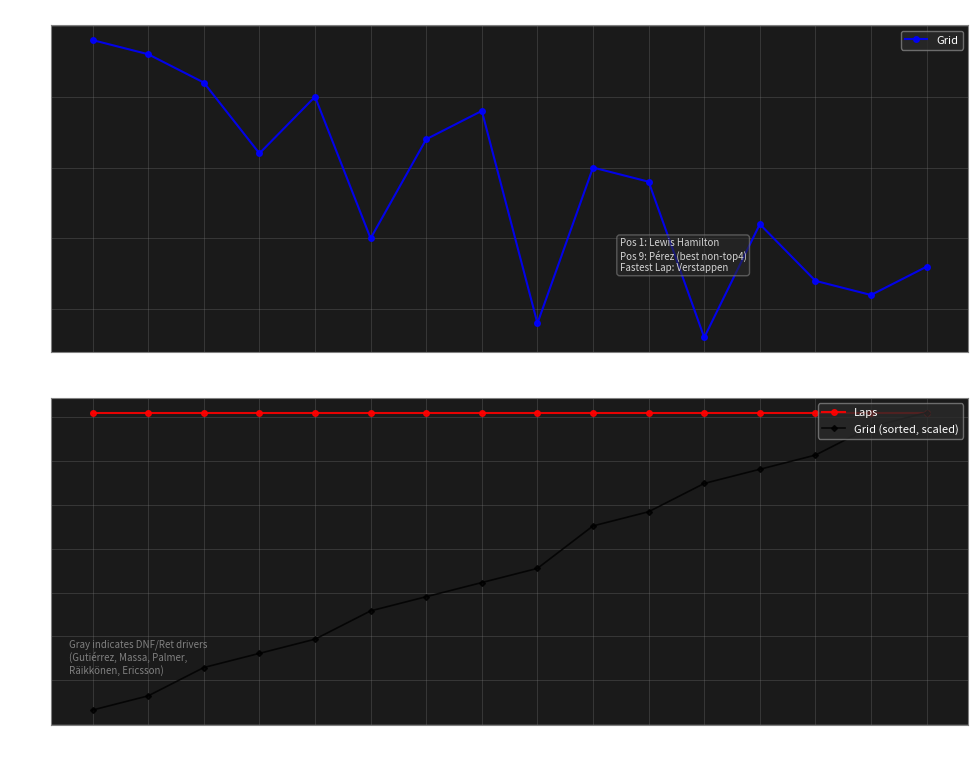

Reading left to right, what are all the values shown in this chart?

Grid: 1.0	2.0	4.0	9.0	5.0	15.0	8.0	6.0	21.0	10.0	11.0	22.0	14.0	18.0	19.0	17.0
Laps: 71.0	71.0	71.0	71.0	71.0	71.0	71.0	71.0	71.0	71.0	71.0	71.0	71.0	71.0	71.0	71.0
Grid (sorted, scaled): 3.2	6.5	12.9	16.1	19.4	25.8	29.0	32.3	35.5	45.2	48.4	54.9	58.1	61.3	67.8	71.0